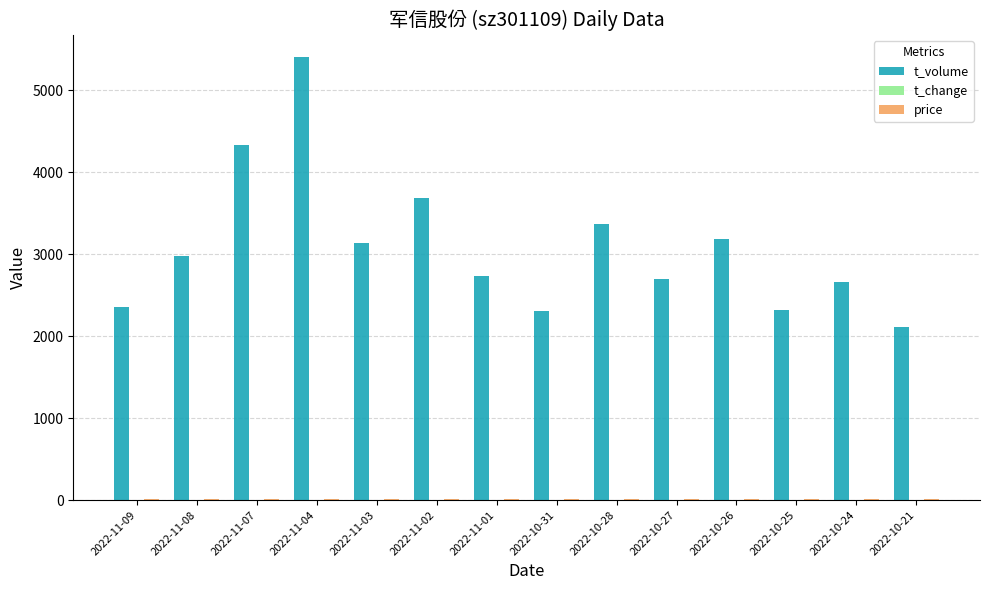

What is the maximum value shown in the chart?

5409.0